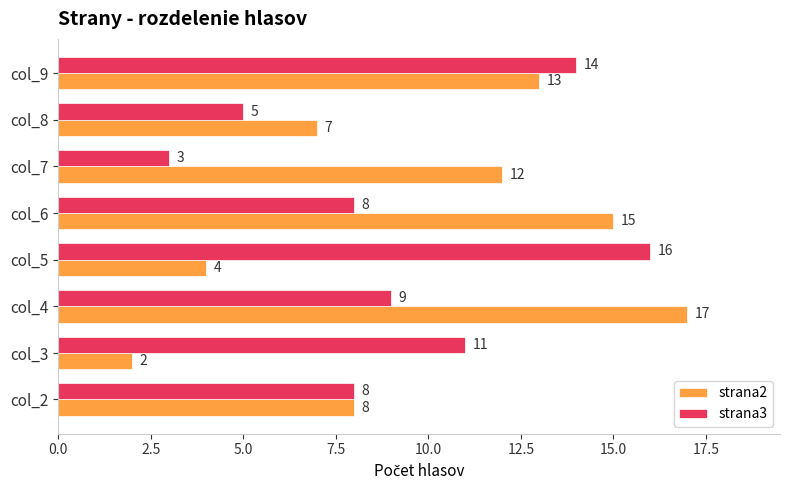

At which label is strana2 closest to 9?

col_2